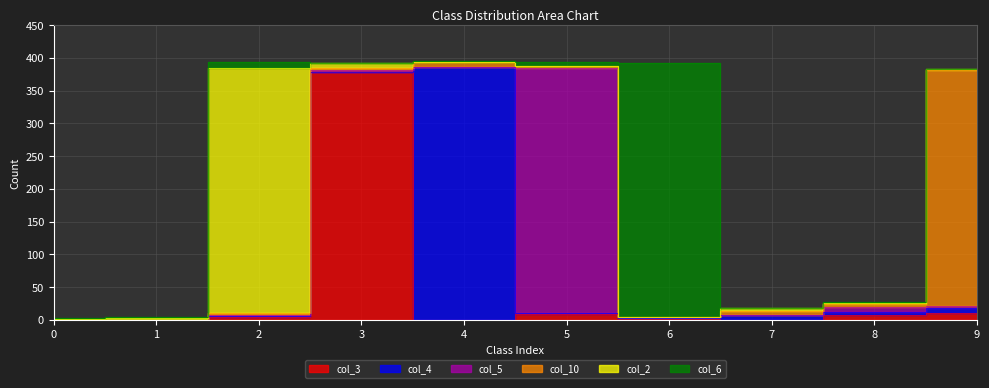

At which label does col_4 first exceed 2?

4